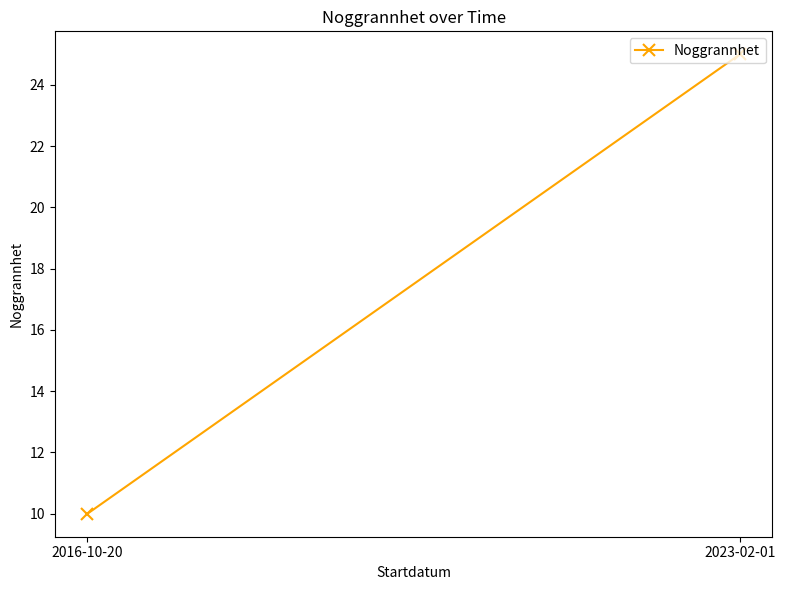

True or false: the data shows 33 at 2023-02-01.

False